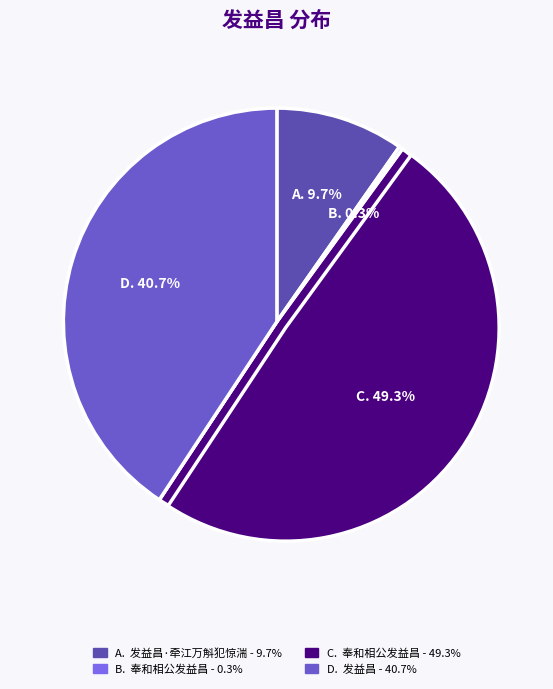

Does any single category account for the majority?

No